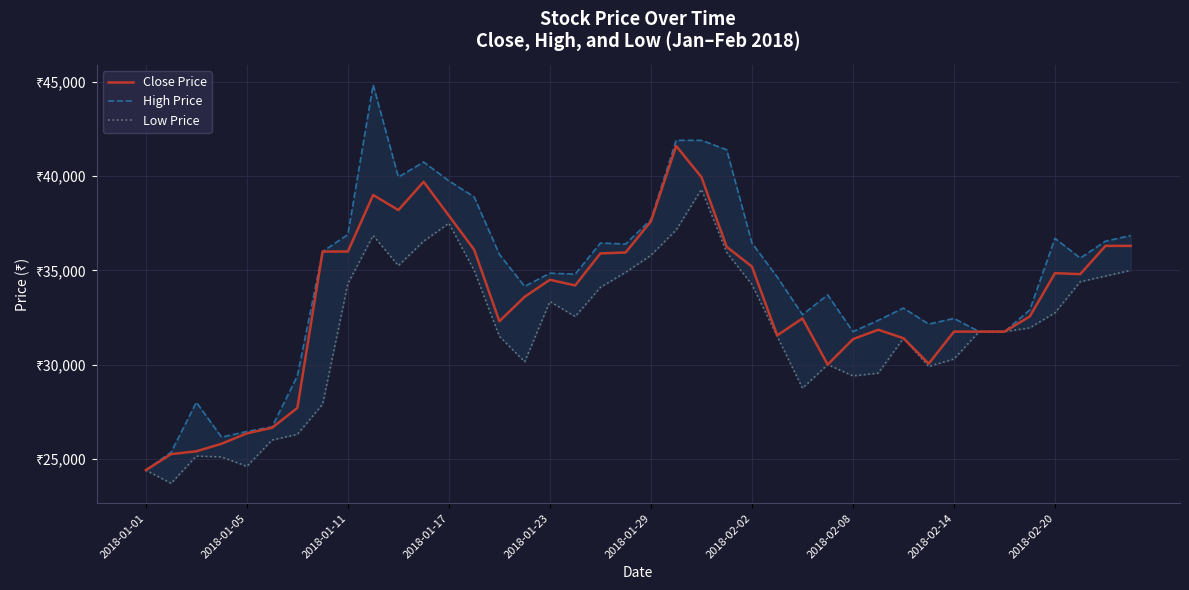

Reading right to left, what are all the values shown in this chart?

Close Price: 36300	36300	34800	34850	32550	31750	31750	31750	30050	31400	31850	31350	30000	32450	31550	35200	36250	39950	41600	37600	35950	35900	34200	34500	33600	32300	36100	37900	39700	38200	39000	36000	36000	27700	26650	26350	25800	25400	25250	24400
High Price: 36850	36550	35650	36700	32900	31750	31750	32450	32150	33000	32350	31750	33700	32650	34650	36450	41400	41900	41900	37700	36400	36450	34800	34850	34150	35850	38900	39750	40750	39950	44850	36900	36000	29400	26700	26450	26150	28000	25350	24400
Low Price: 35000	34700	34400	32750	31950	31750	31750	30300	29900	31400	29550	29400	30000	28750	31500	34250	35950	39300	37150	35800	34900	34100	32550	33350	30150	31500	35000	37500	36550	35250	36850	34300	27900	26300	26000	24600	25100	25150	23700	24400